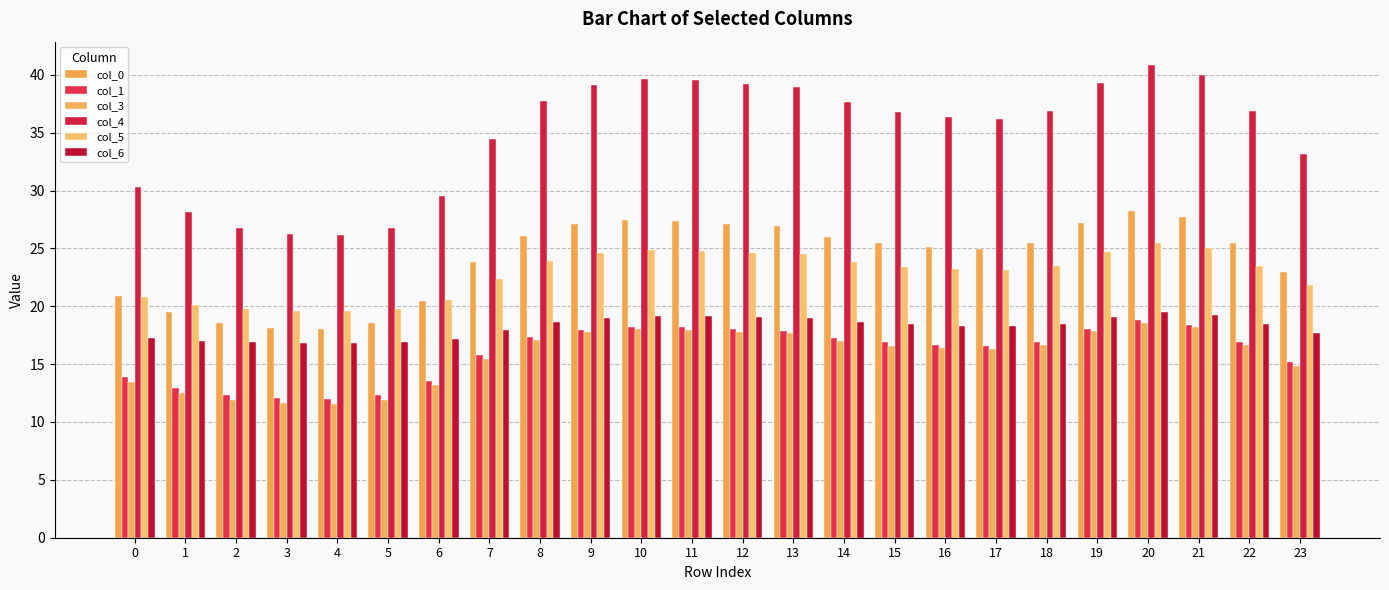

How many data points does each series have?

24